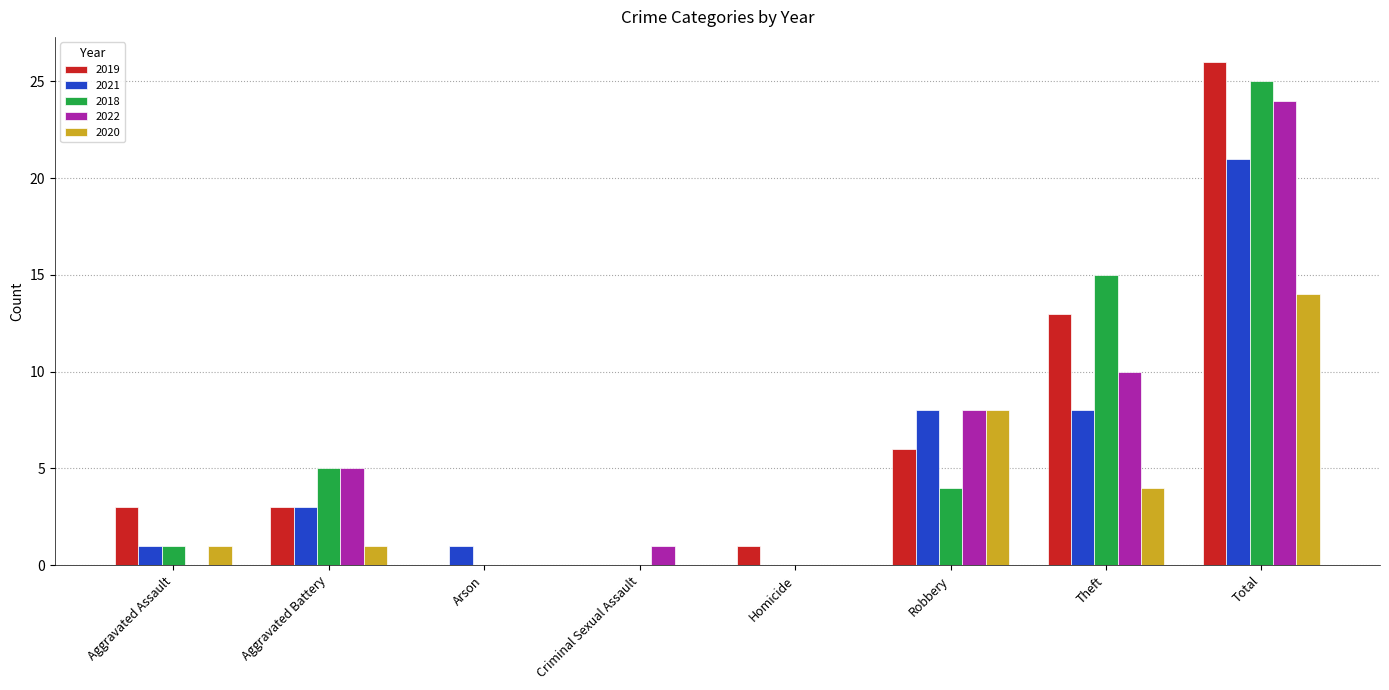

Which series has the widest spread of values?

2019